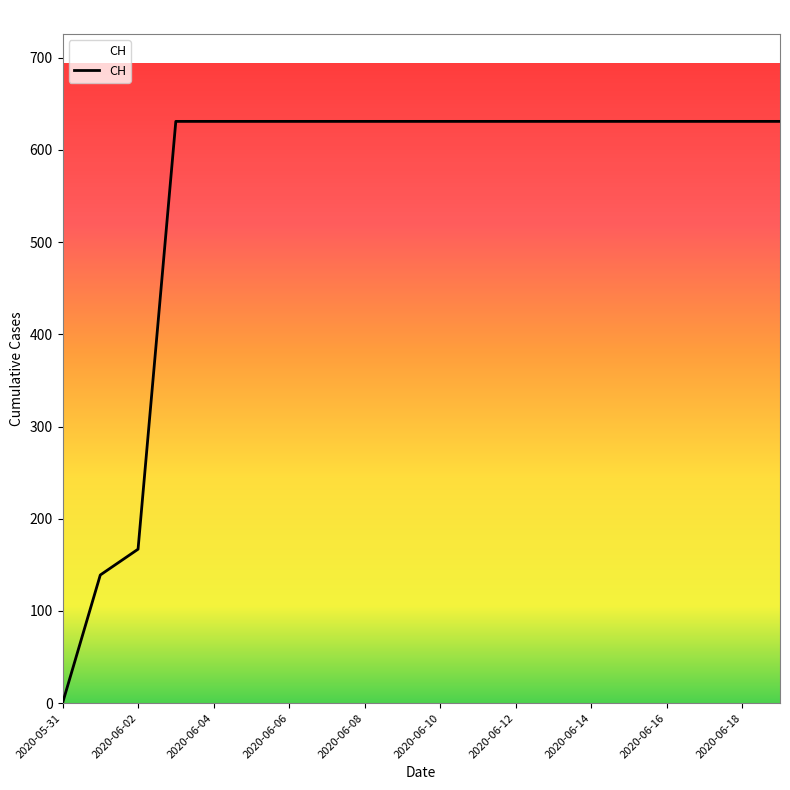

What is the greatest value displayed?

631